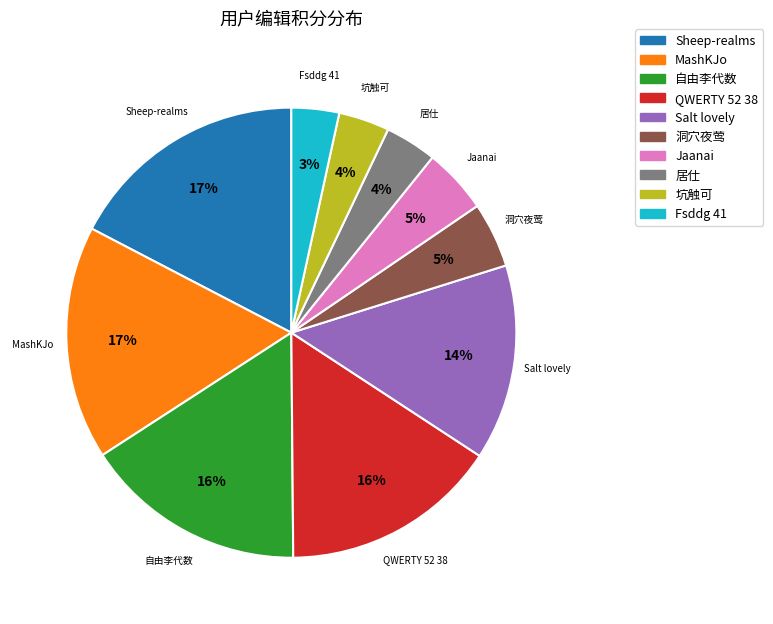

True or false: MashKJo accounts for 11% of the total.

False